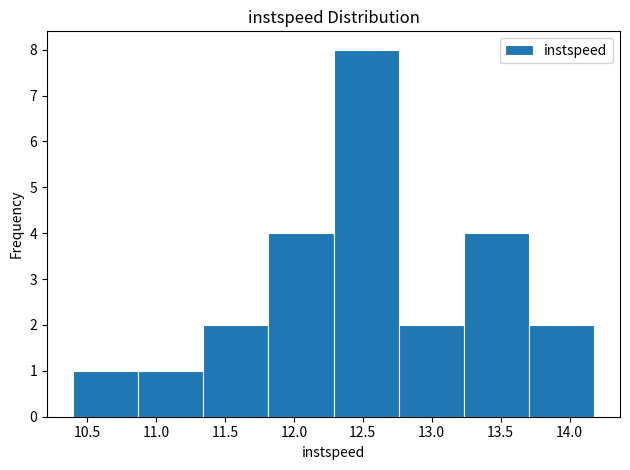

Reading left to right, list every bar in this chart as the range it spans on the x-axis followed by its height. Neither the bar edges nor the heights are printed on the chart, so give them approximately, as read against the axes.

10.40 to 10.85: 1
10.85 to 11.35: 1
11.35 to 11.80: 2
11.80 to 12.30: 4
12.30 to 12.75: 8
12.75 to 13.25: 2
13.25 to 13.70: 4
13.70 to 14.20: 2